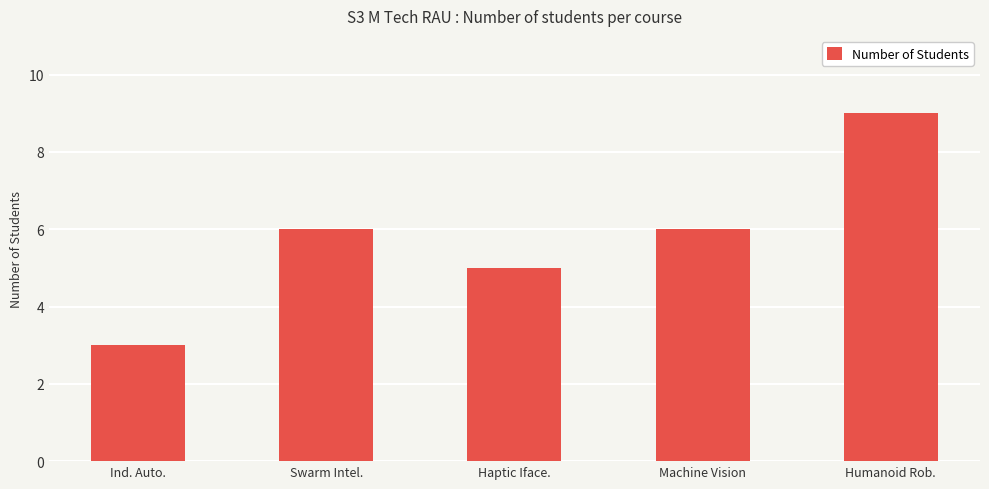

Are the bars grouped side by side (vs. stacked)?

No